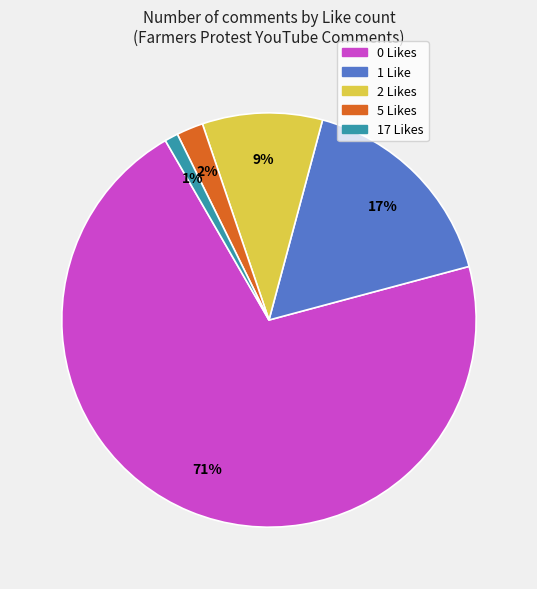

Rank the categories by value from highest to lowest.

0 Likes, 1 Like, 2 Likes, 5 Likes, 17 Likes